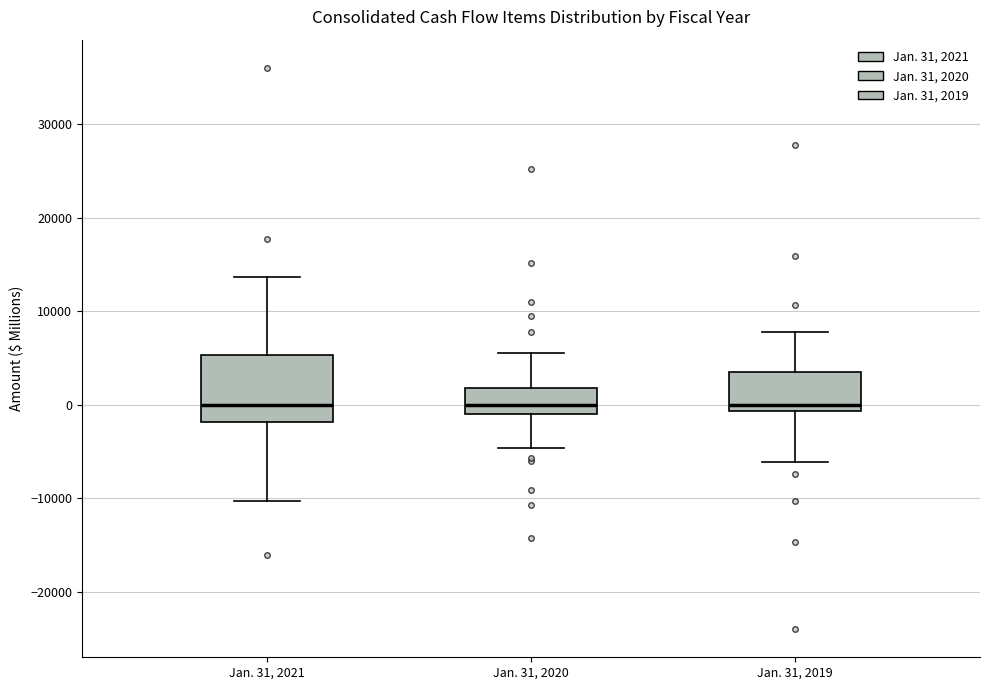

Where does the upper whisker of the box for Jan. 31, 2019 end on the y-axis? The values are not printed on the chart, so give them approximately, as read against the axis.

8000